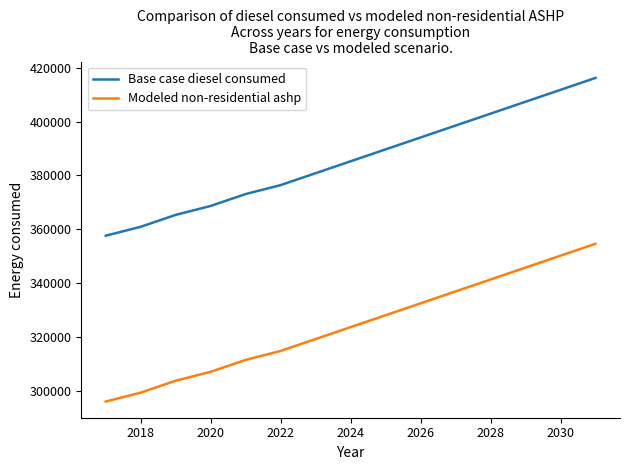

Rank the series by their maximum value, from lowest to highest.

Modeled non-residential ashp, Base case diesel consumed